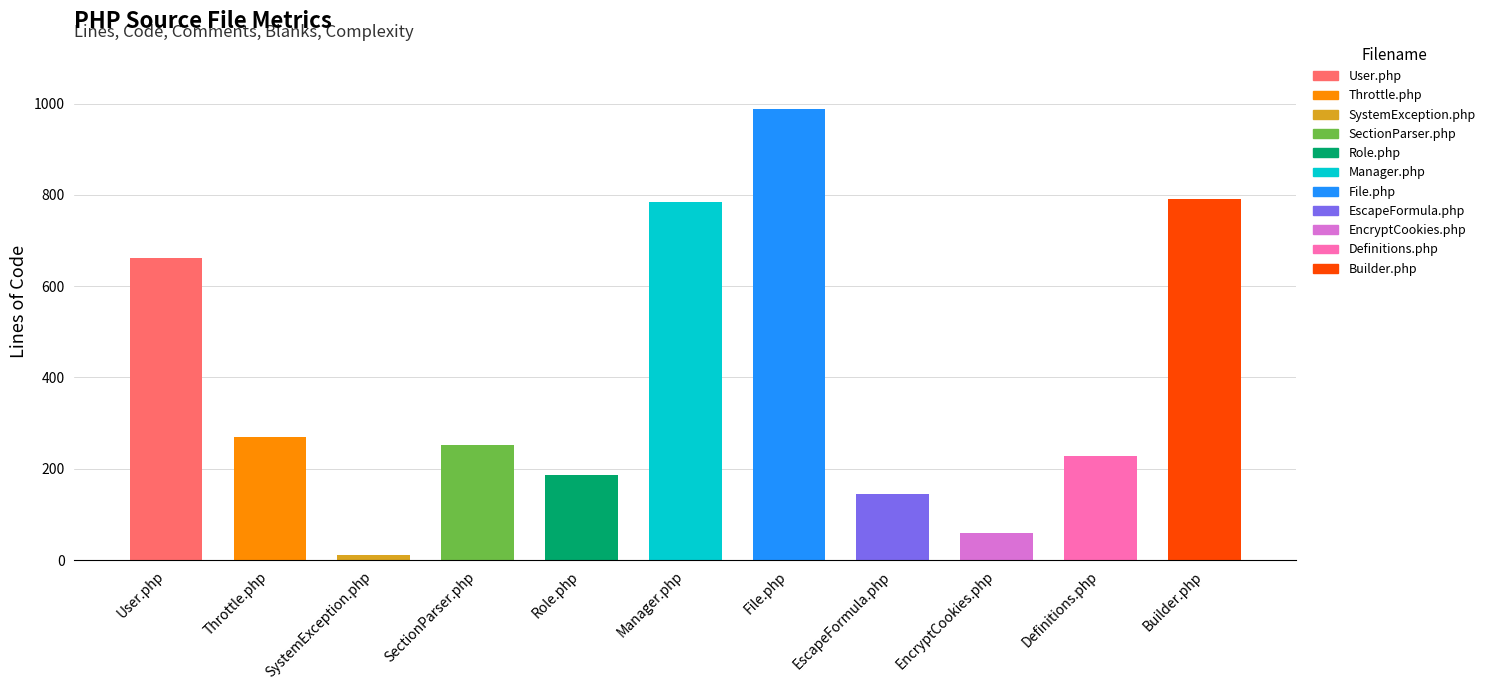

Which label corresponds to the largest value in the chart?

File.php